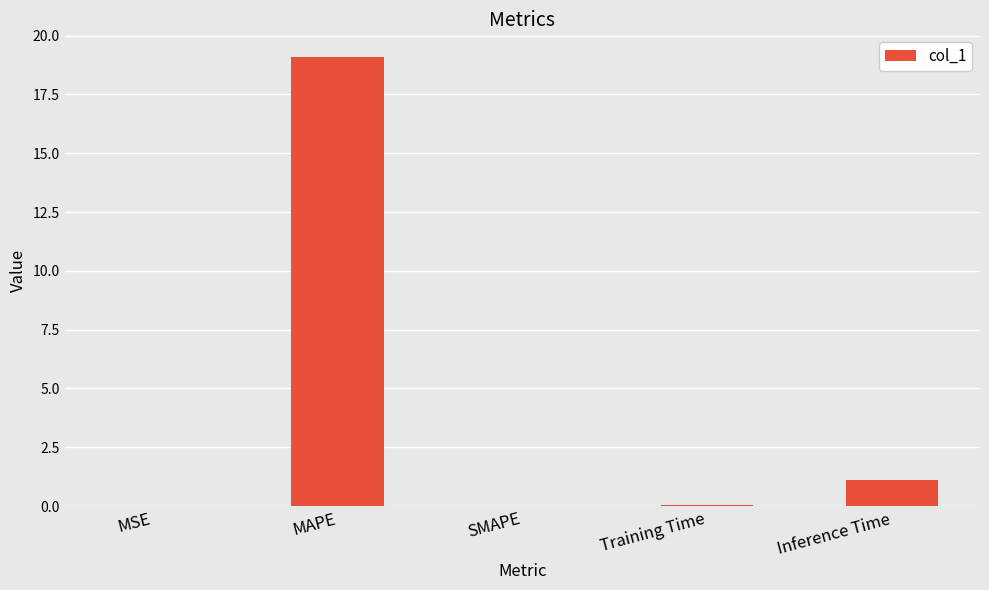

What is the sum of all values?

20.3